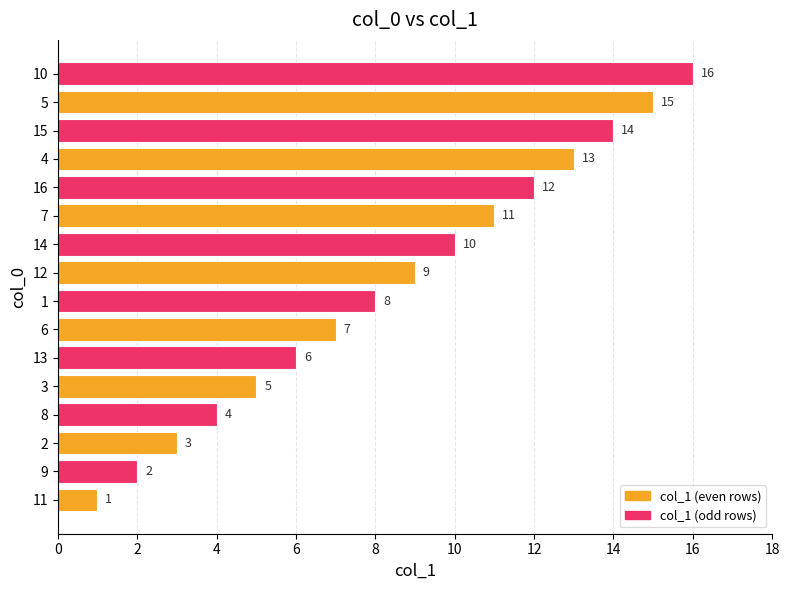

Approximately how many times larger is the value at 5 compared to 14?

1.5